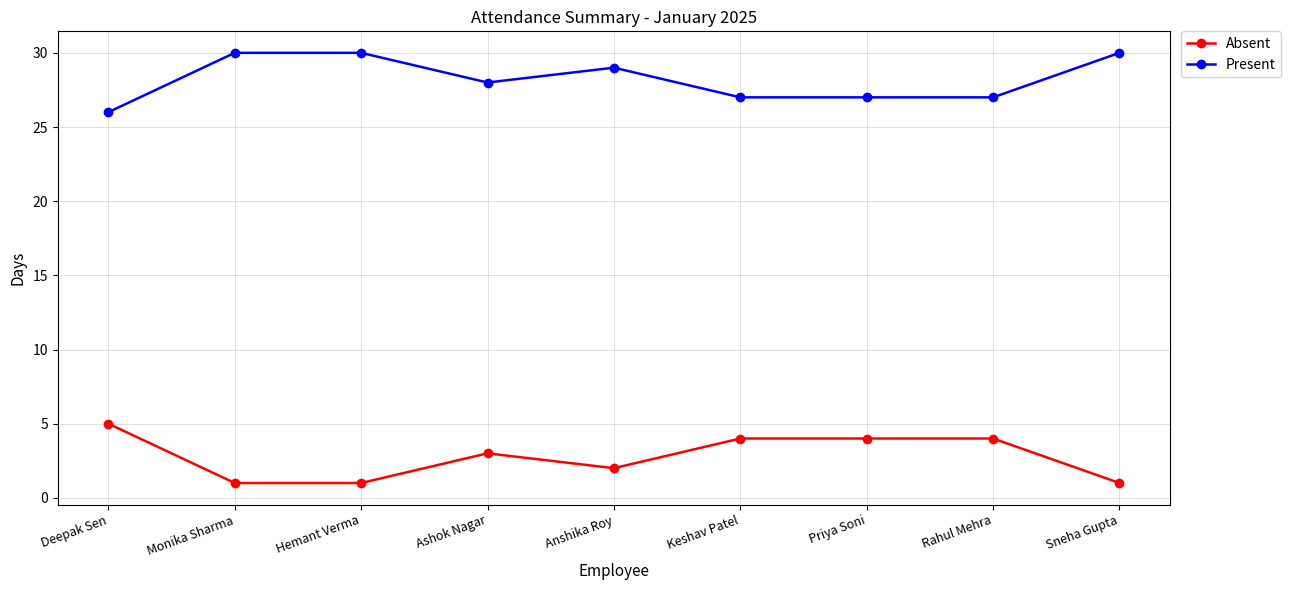

What is the minimum value shown in the chart?

1